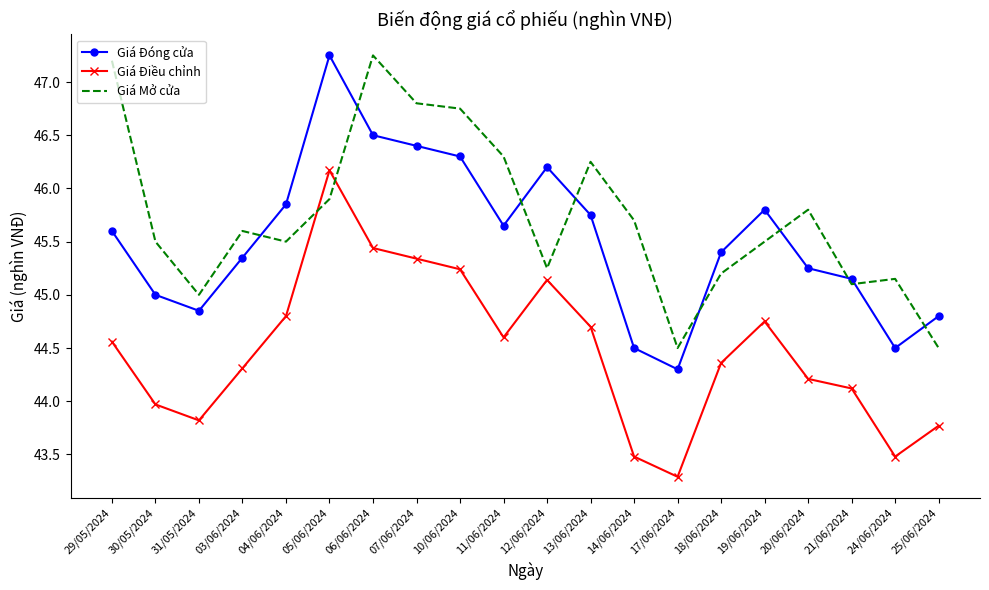

How many interior local valleys does the Giá Đóng cửa series have?

4